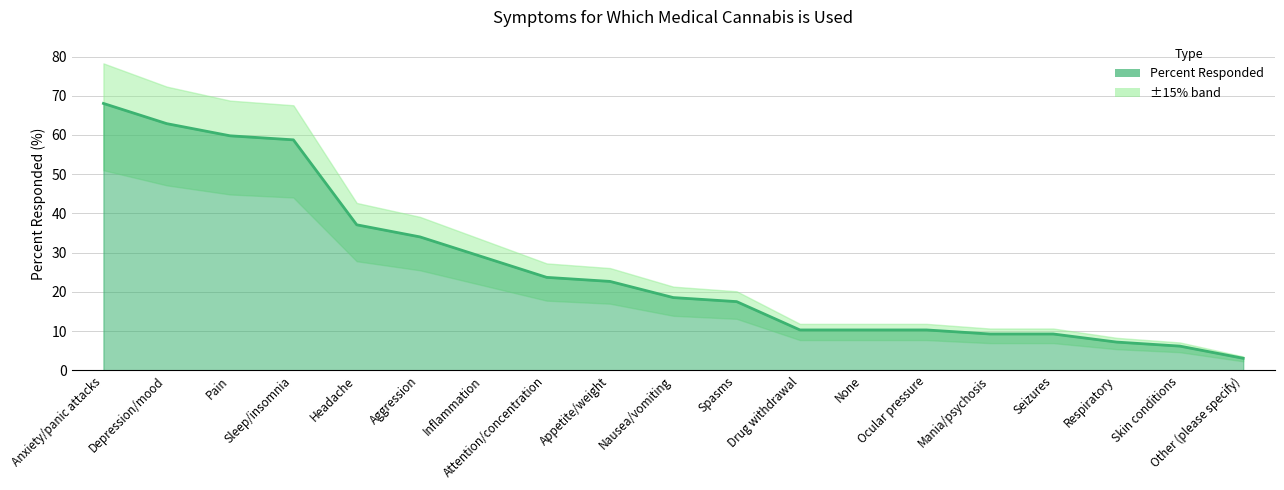

What is the smallest value displayed?

3.1